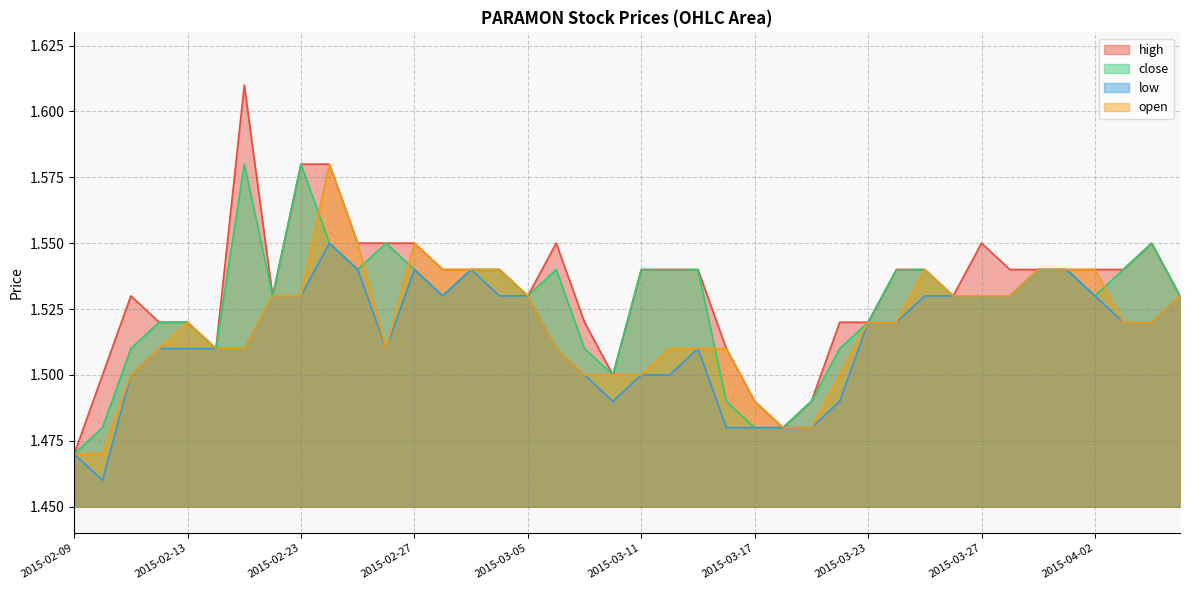

Reading left to right, list all the values displayed in this chart.

high: 2015-02-09=1.5	2015-02-10=1.5	2015-02-11=1.5	2015-02-12=1.5	2015-02-13=1.5	2015-02-16=1.5	2015-02-17=1.6	2015-02-18=1.5	2015-02-23=1.6	2015-02-24=1.6	2015-02-25=1.6	2015-02-26=1.6	2015-02-27=1.6	2015-03-02=1.5	2015-03-03=1.5	2015-03-04=1.5	2015-03-05=1.5	2015-03-06=1.6	2015-03-09=1.5	2015-03-10=1.5	2015-03-11=1.5	2015-03-12=1.5	2015-03-13=1.5	2015-03-16=1.5	2015-03-17=1.5	2015-03-18=1.5	2015-03-19=1.5	2015-03-20=1.5	2015-03-23=1.5	2015-03-24=1.5	2015-03-25=1.5	2015-03-26=1.5	2015-03-27=1.6	2015-03-30=1.5	2015-03-31=1.5	2015-04-01=1.5	2015-04-02=1.5	2015-04-03=1.5	2015-04-06=1.6	2015-04-07=1.5
close: 2015-02-09=1.5	2015-02-10=1.5	2015-02-11=1.5	2015-02-12=1.5	2015-02-13=1.5	2015-02-16=1.5	2015-02-17=1.6	2015-02-18=1.5	2015-02-23=1.6	2015-02-24=1.6	2015-02-25=1.5	2015-02-26=1.6	2015-02-27=1.5	2015-03-02=1.5	2015-03-03=1.5	2015-03-04=1.5	2015-03-05=1.5	2015-03-06=1.5	2015-03-09=1.5	2015-03-10=1.5	2015-03-11=1.5	2015-03-12=1.5	2015-03-13=1.5	2015-03-16=1.5	2015-03-17=1.5	2015-03-18=1.5	2015-03-19=1.5	2015-03-20=1.5	2015-03-23=1.5	2015-03-24=1.5	2015-03-25=1.5	2015-03-26=1.5	2015-03-27=1.5	2015-03-30=1.5	2015-03-31=1.5	2015-04-01=1.5	2015-04-02=1.5	2015-04-03=1.5	2015-04-06=1.6	2015-04-07=1.5
low: 2015-02-09=1.5	2015-02-10=1.5	2015-02-11=1.5	2015-02-12=1.5	2015-02-13=1.5	2015-02-16=1.5	2015-02-17=1.5	2015-02-18=1.5	2015-02-23=1.5	2015-02-24=1.6	2015-02-25=1.5	2015-02-26=1.5	2015-02-27=1.5	2015-03-02=1.5	2015-03-03=1.5	2015-03-04=1.5	2015-03-05=1.5	2015-03-06=1.5	2015-03-09=1.5	2015-03-10=1.5	2015-03-11=1.5	2015-03-12=1.5	2015-03-13=1.5	2015-03-16=1.5	2015-03-17=1.5	2015-03-18=1.5	2015-03-19=1.5	2015-03-20=1.5	2015-03-23=1.5	2015-03-24=1.5	2015-03-25=1.5	2015-03-26=1.5	2015-03-27=1.5	2015-03-30=1.5	2015-03-31=1.5	2015-04-01=1.5	2015-04-02=1.5	2015-04-03=1.5	2015-04-06=1.5	2015-04-07=1.5
open: 2015-02-09=1.5	2015-02-10=1.5	2015-02-11=1.5	2015-02-12=1.5	2015-02-13=1.5	2015-02-16=1.5	2015-02-17=1.5	2015-02-18=1.5	2015-02-23=1.5	2015-02-24=1.6	2015-02-25=1.6	2015-02-26=1.5	2015-02-27=1.6	2015-03-02=1.5	2015-03-03=1.5	2015-03-04=1.5	2015-03-05=1.5	2015-03-06=1.5	2015-03-09=1.5	2015-03-10=1.5	2015-03-11=1.5	2015-03-12=1.5	2015-03-13=1.5	2015-03-16=1.5	2015-03-17=1.5	2015-03-18=1.5	2015-03-19=1.5	2015-03-20=1.5	2015-03-23=1.5	2015-03-24=1.5	2015-03-25=1.5	2015-03-26=1.5	2015-03-27=1.5	2015-03-30=1.5	2015-03-31=1.5	2015-04-01=1.5	2015-04-02=1.5	2015-04-03=1.5	2015-04-06=1.5	2015-04-07=1.5